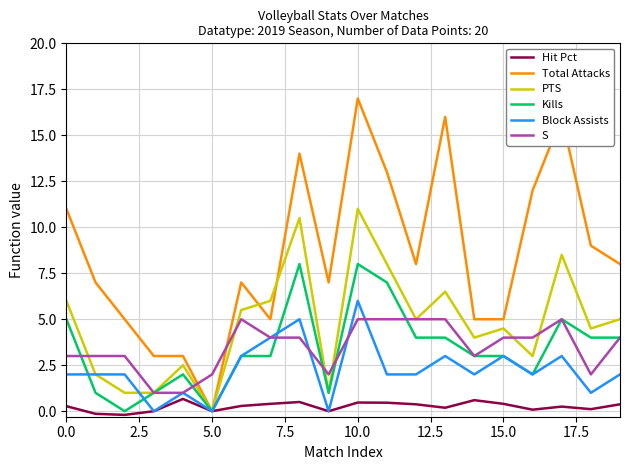

Count the number of categories in the chart.

20